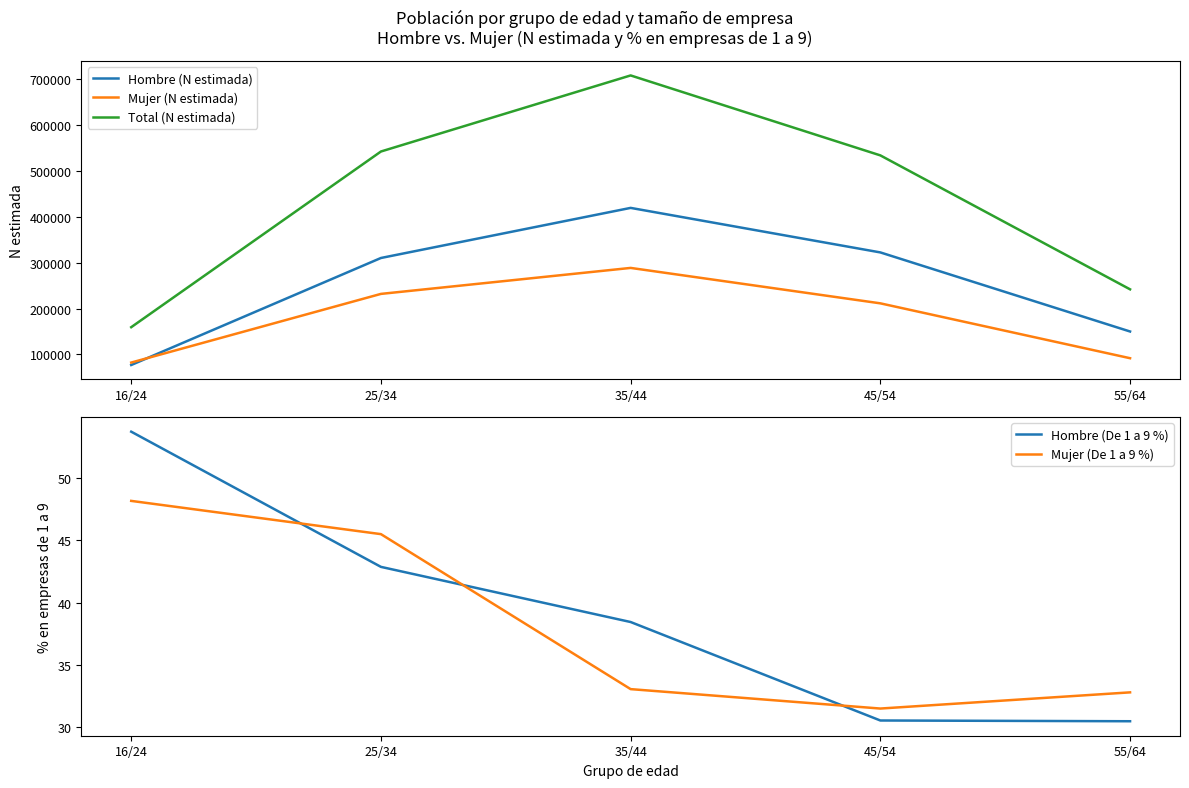

What is the sum of all Hombre (N estimada) values?

1279494